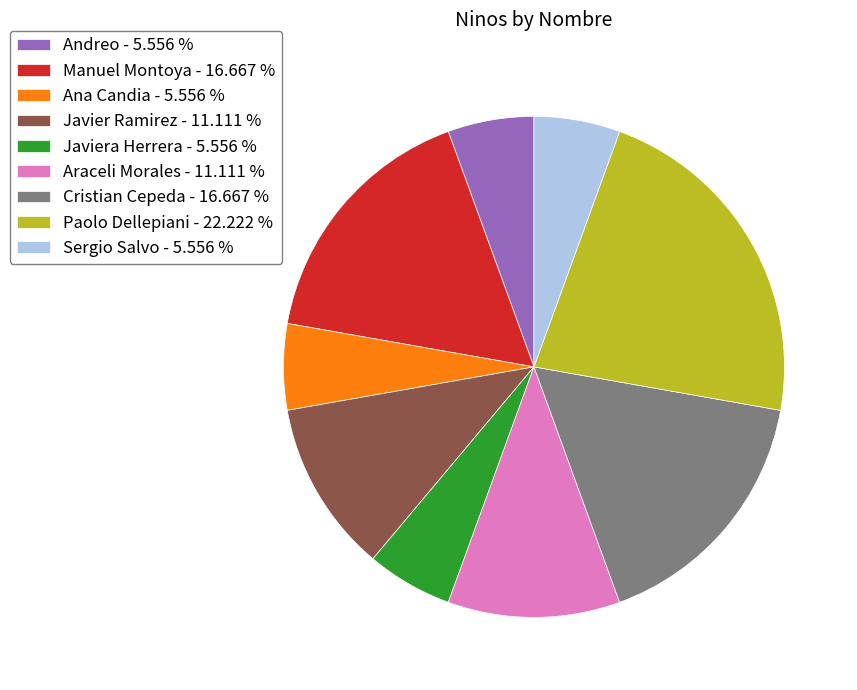

Which slice is the largest?

Paolo Dellepiani - 22.222 %